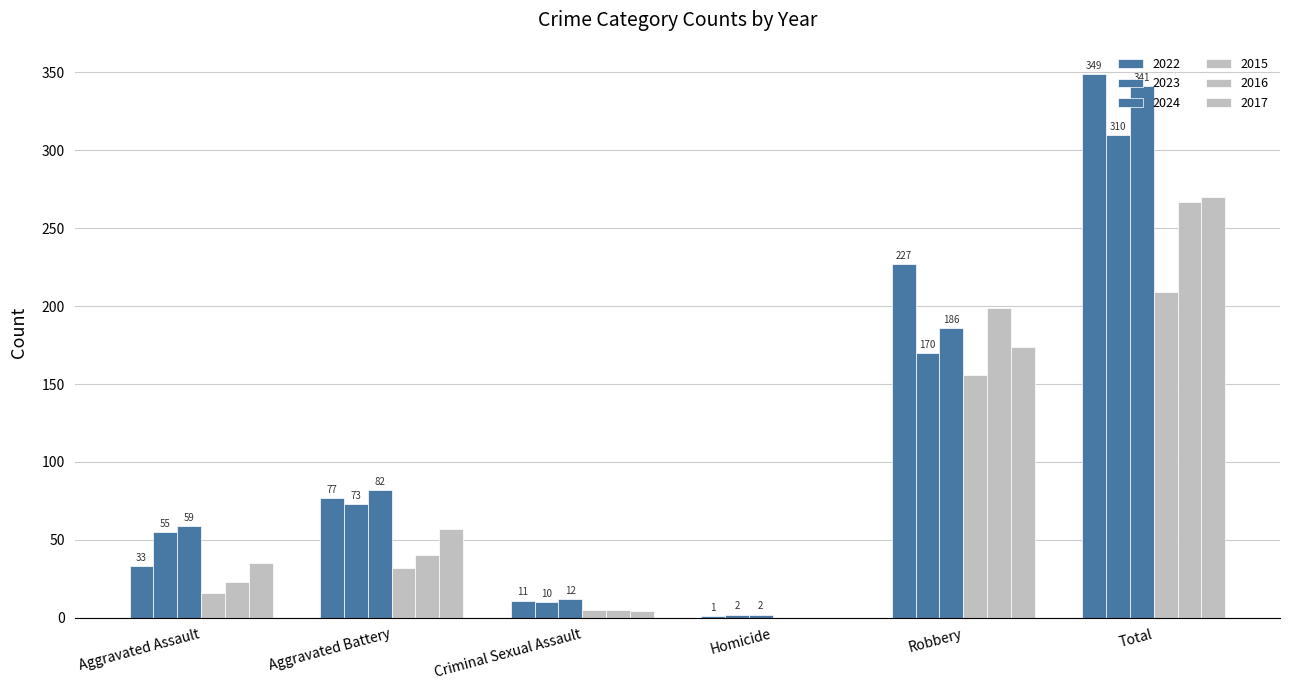

Count the number of categories in the chart.

6